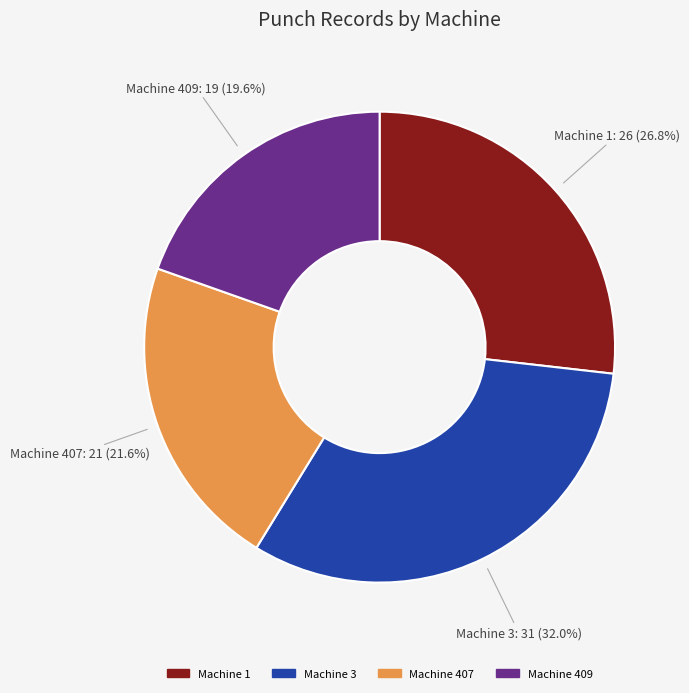

To the nearest percent, what is the average slice percentage?

25%